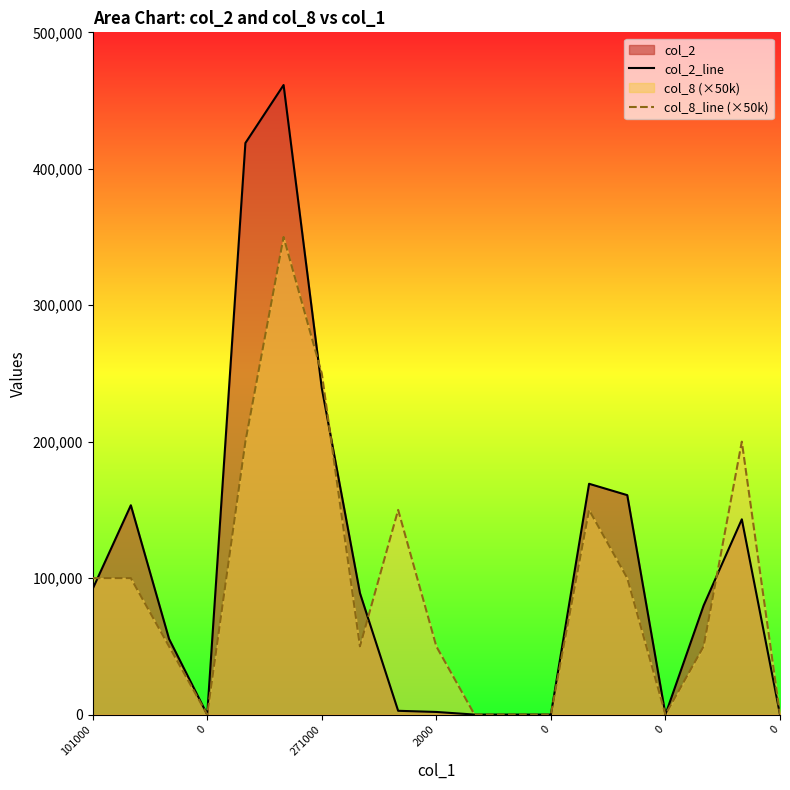

Rank the series at 101000 from lowest to highest value.

col_2_line, col_8_line (×50k)